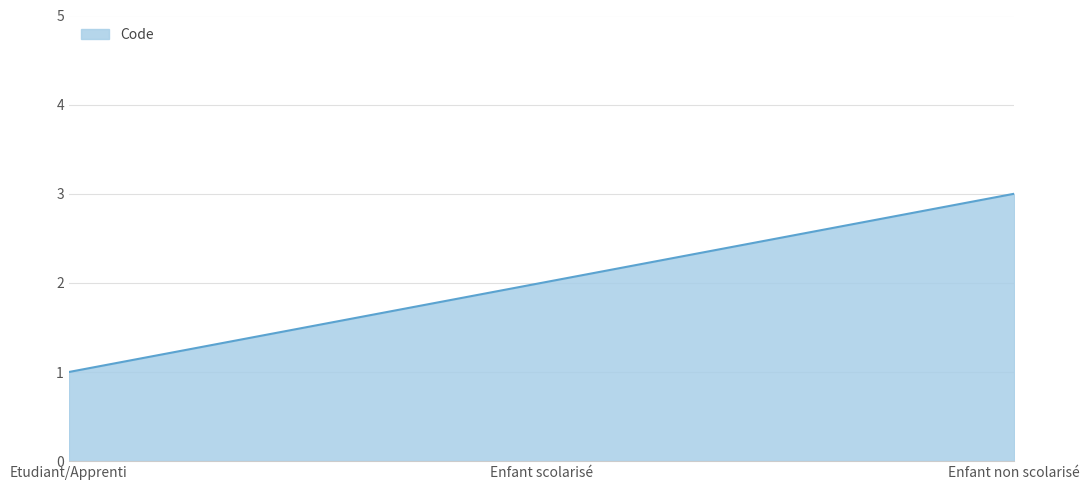

Which label corresponds to the smallest value in the chart?

Etudiant/Apprenti